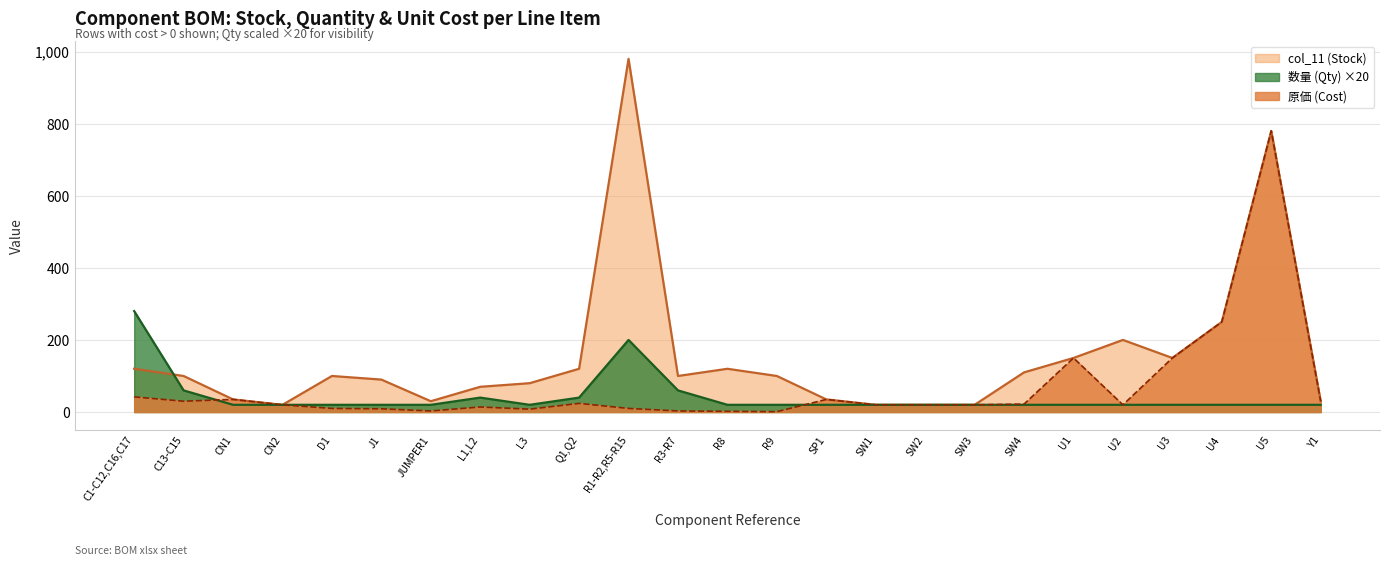

Read the col_11 (Stock) value at R3-R7.

100